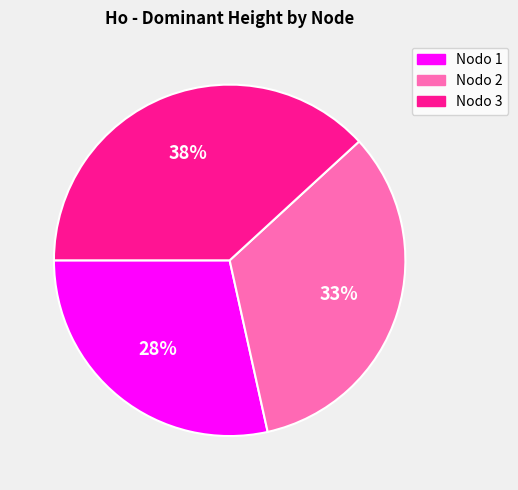

Does any single category account for the majority?

No